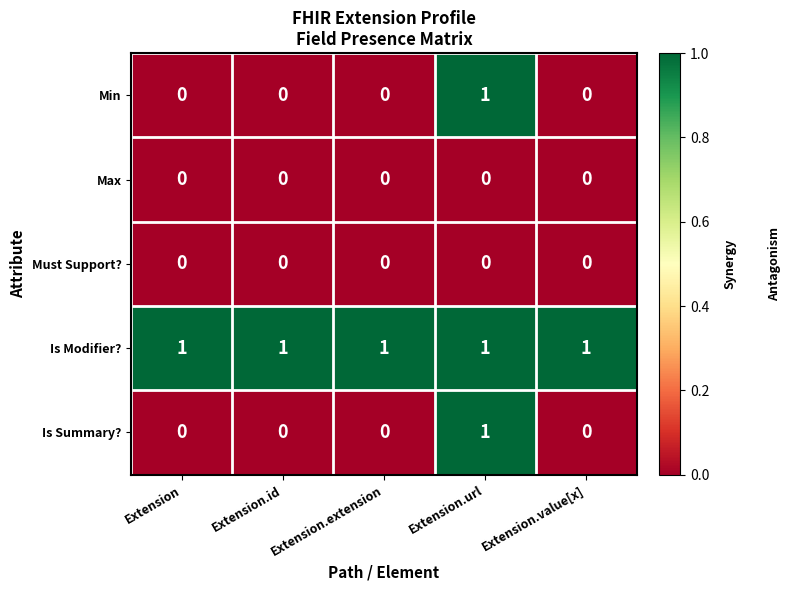

The value of Is Modifier? at Extension is 1. True or false?

True